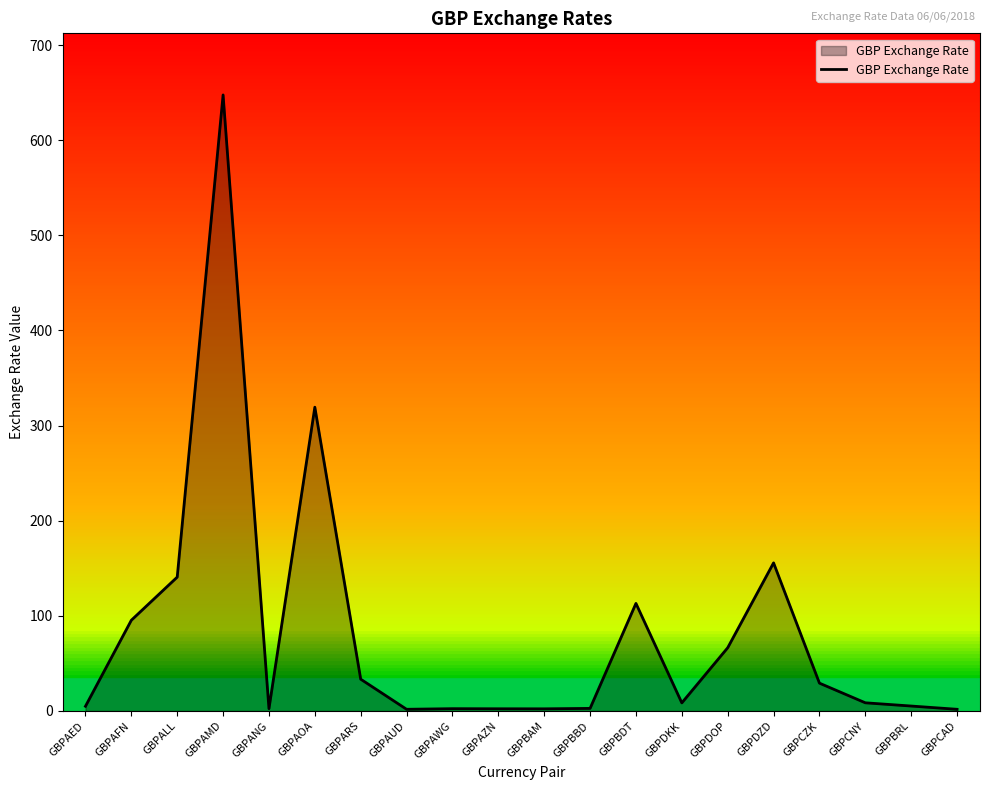

What position from the right is GBPAWG?

12